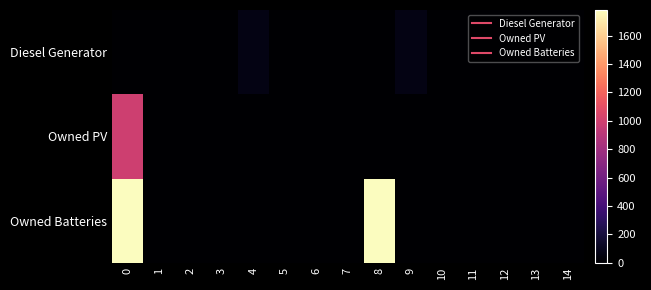

Between 13 and 14, which series saw the biggest shift?

Diesel Generator